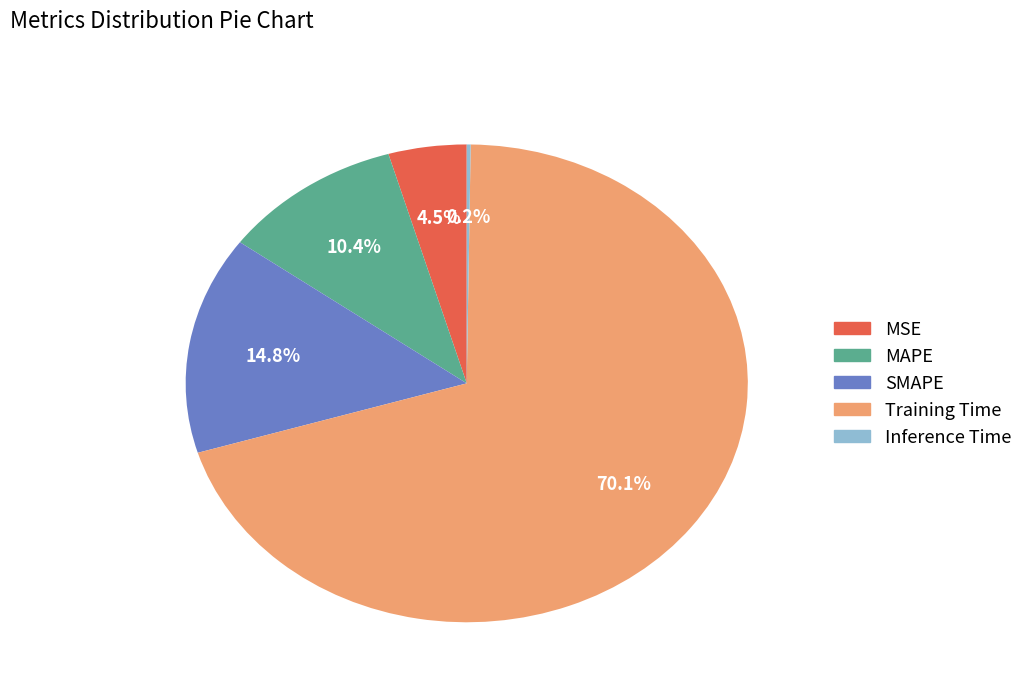

True or false: SMAPE accounts for 6% of the total.

False